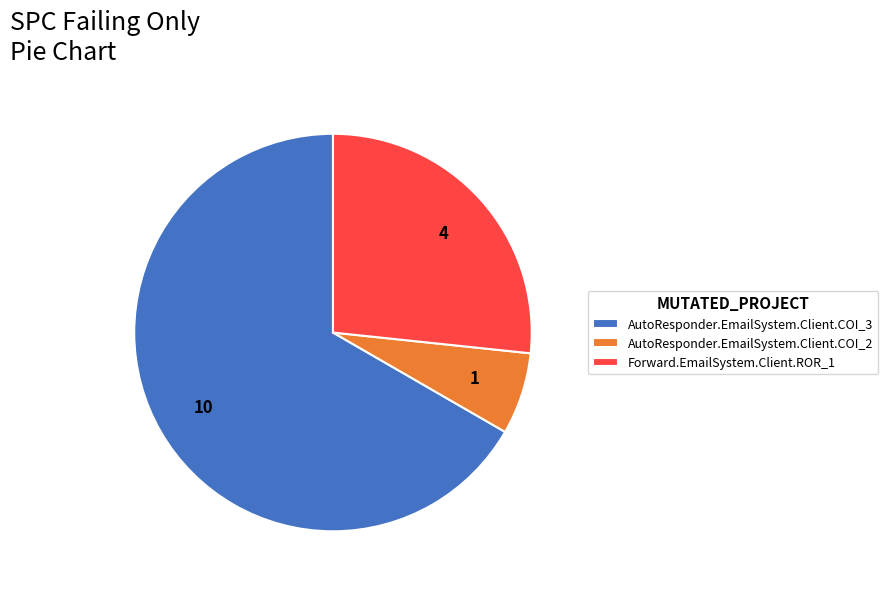

Which category has the smallest portion of the pie?

AutoResponder.EmailSystem.Client.COI_2